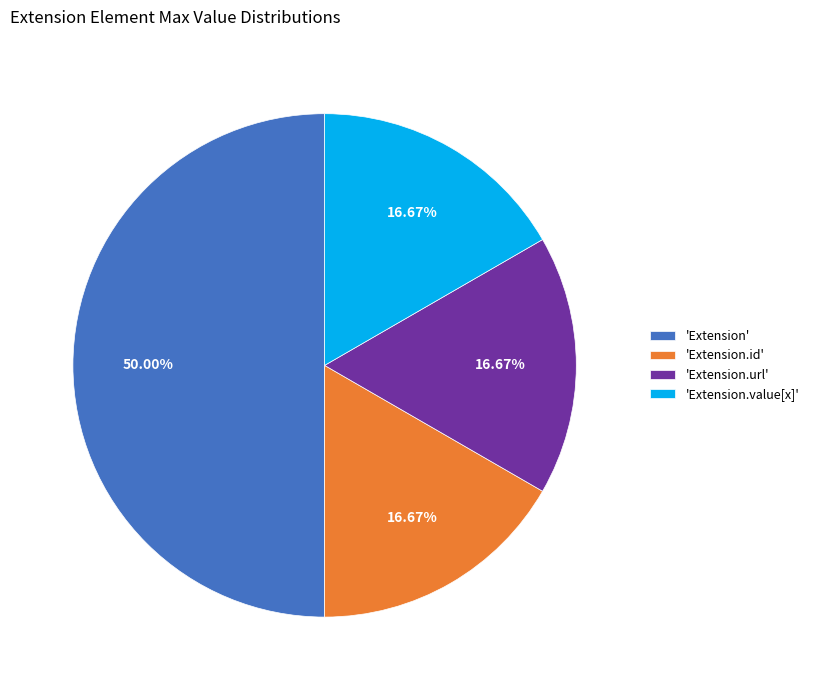

Which category has the biggest portion of the pie?

'Extension'